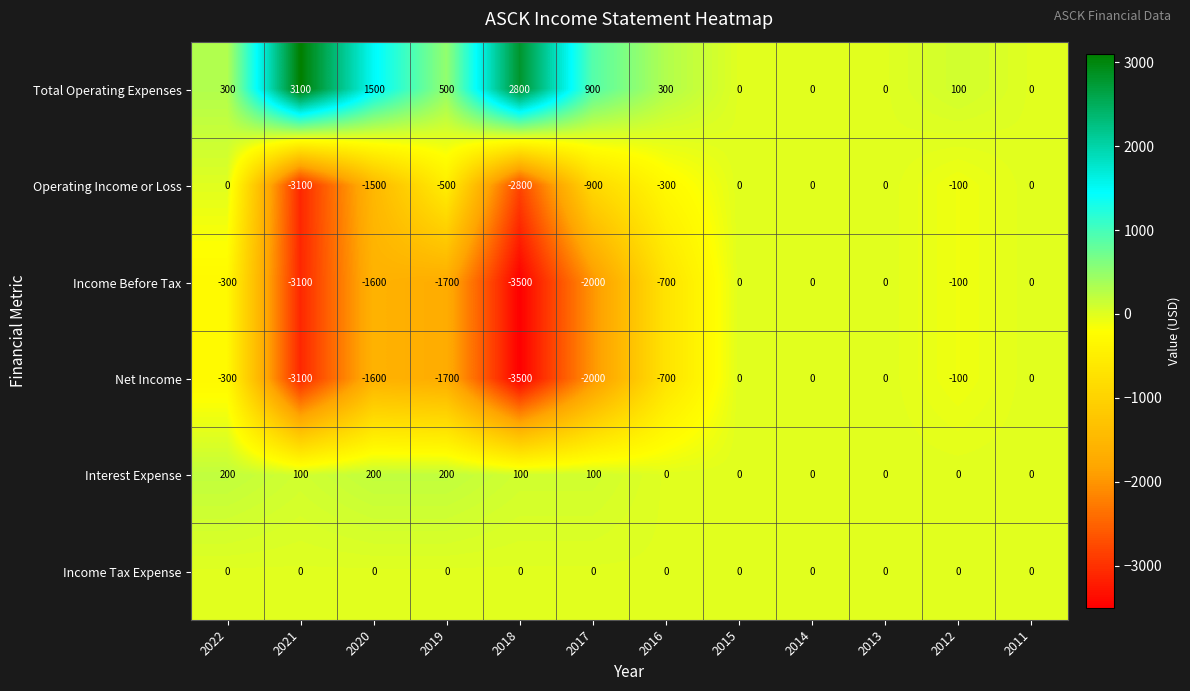

What is the sum of all Interest Expense values?

900